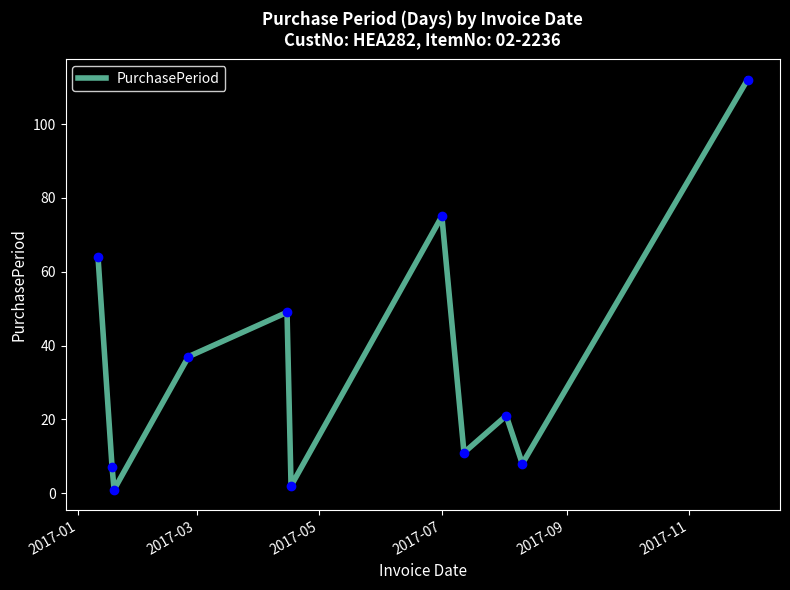

What is the difference between the maximum and minimum values?

111